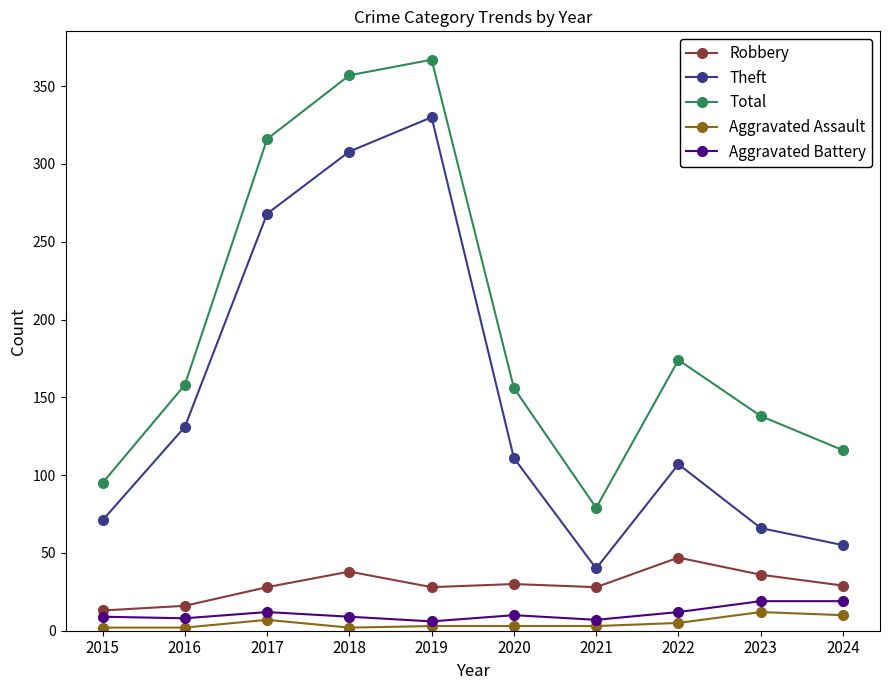

What is the maximum value shown in the chart?

367